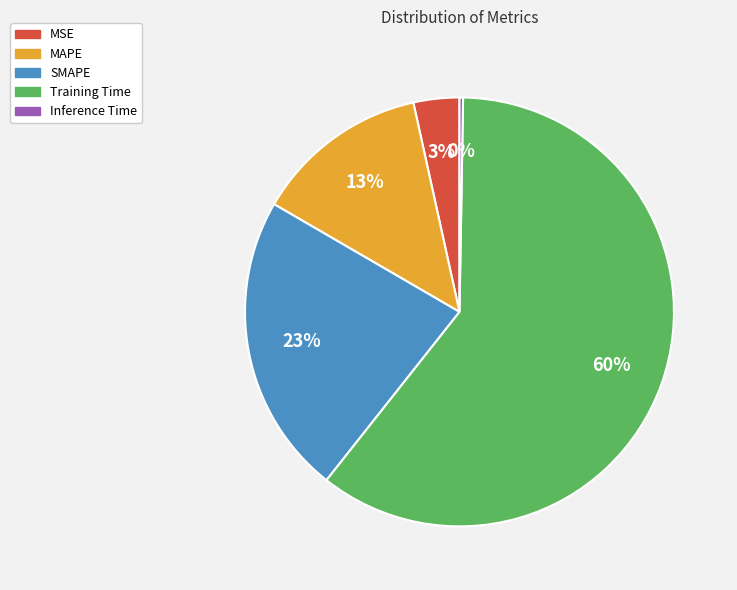

True or false: MAPE accounts for 13% of the total.

True